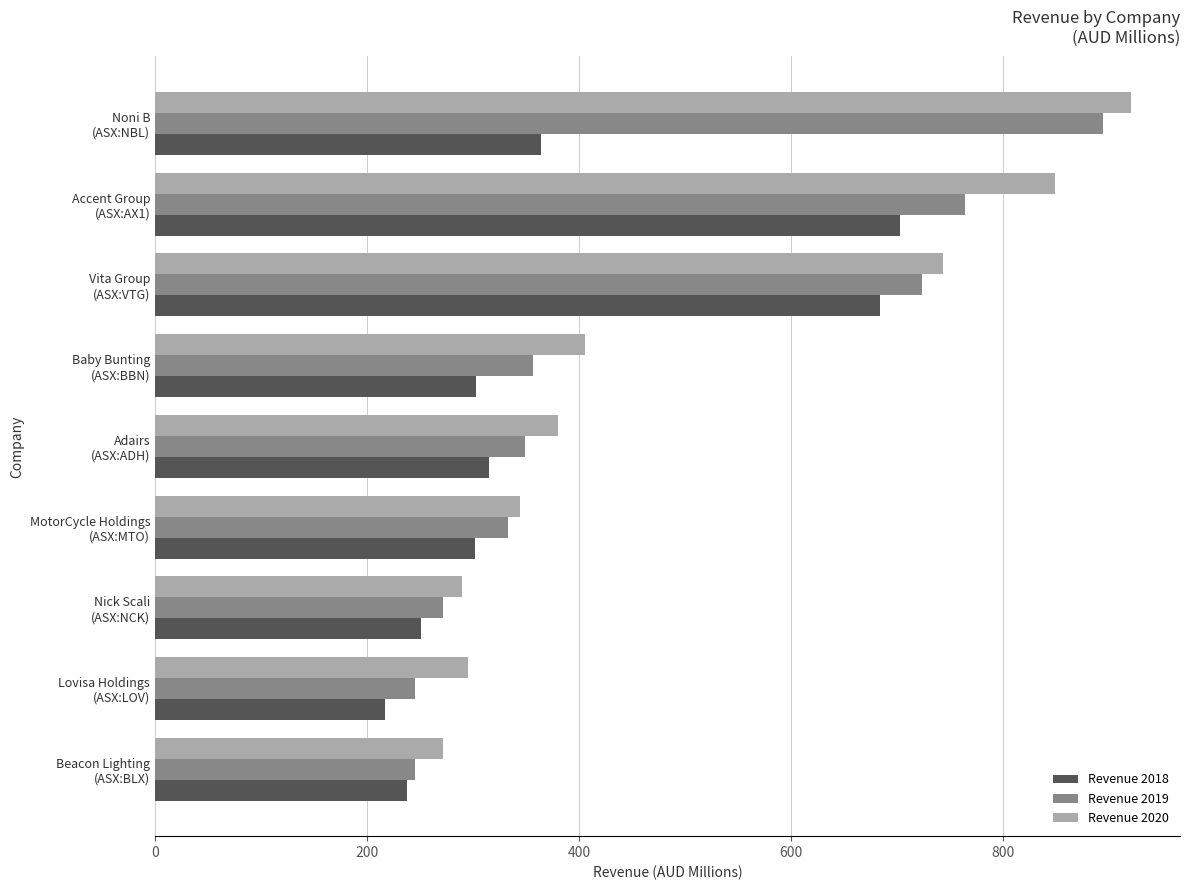

How many data points does each series have?

9